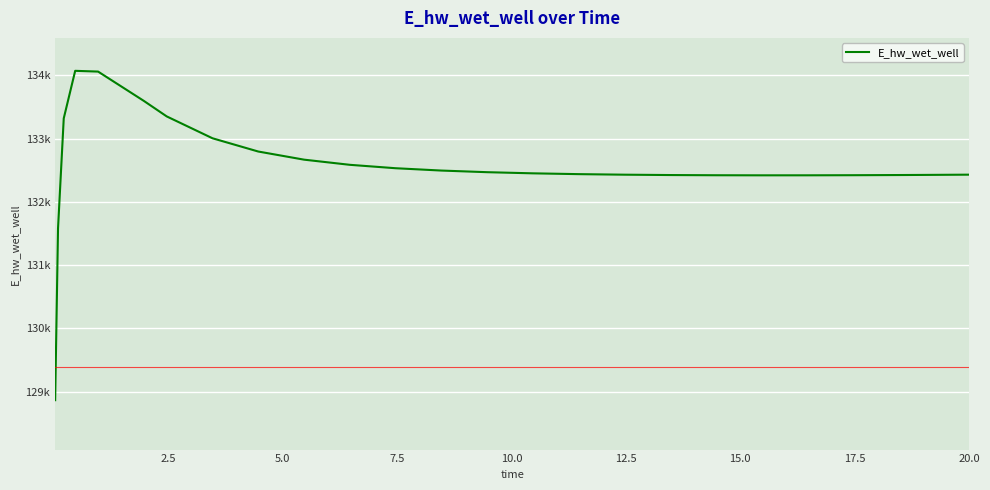

Is this an area chart (filled region under the line)?

No